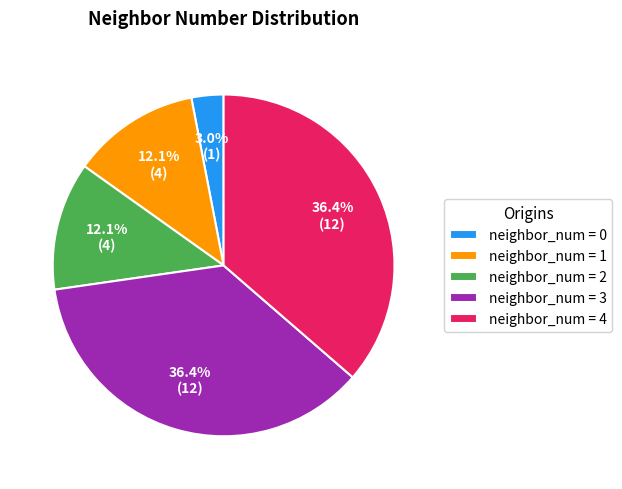

What is the smallest slice in the pie chart?

neighbor_num = 0